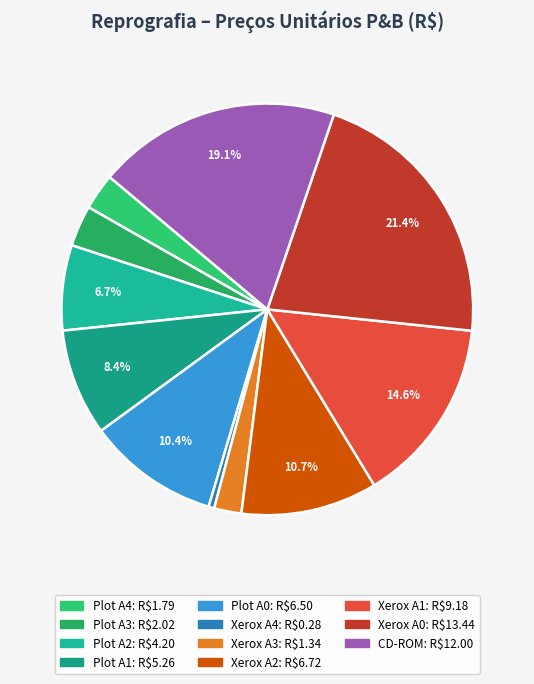

How many slices are in this pie chart?

11